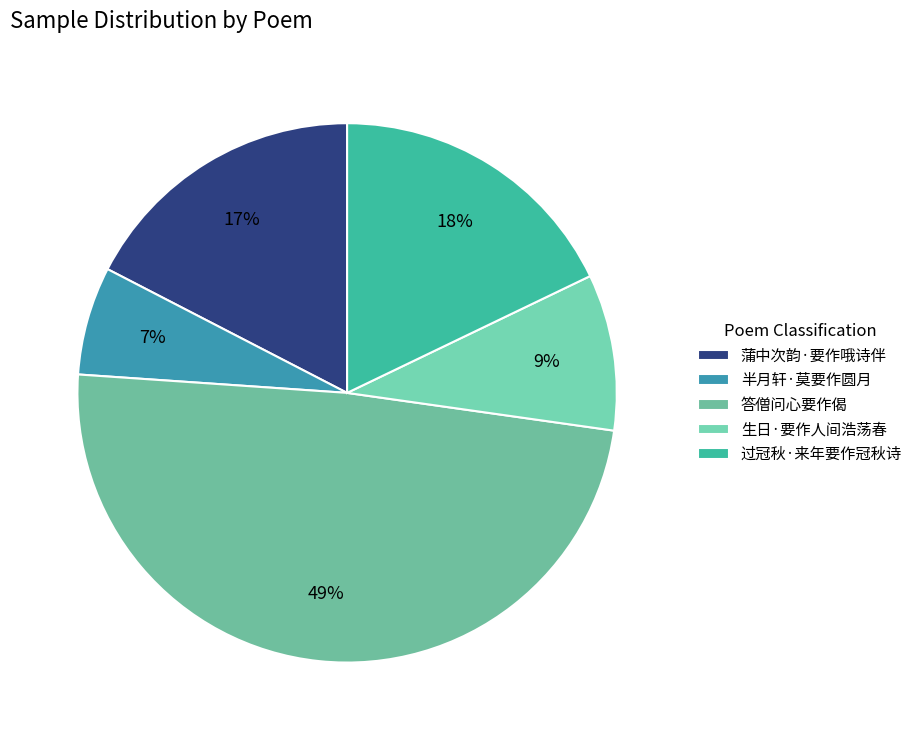

What percentage do 答僧问心要作偈 and 半月轩·莫要作圆月 together represent?

55.4%